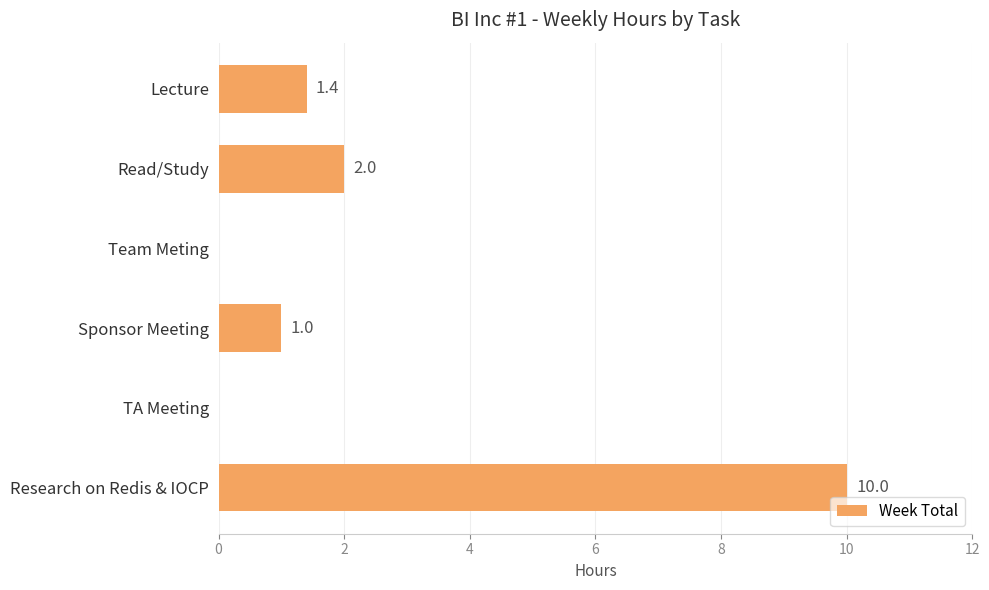

Does the chart contain stacked bars?

No